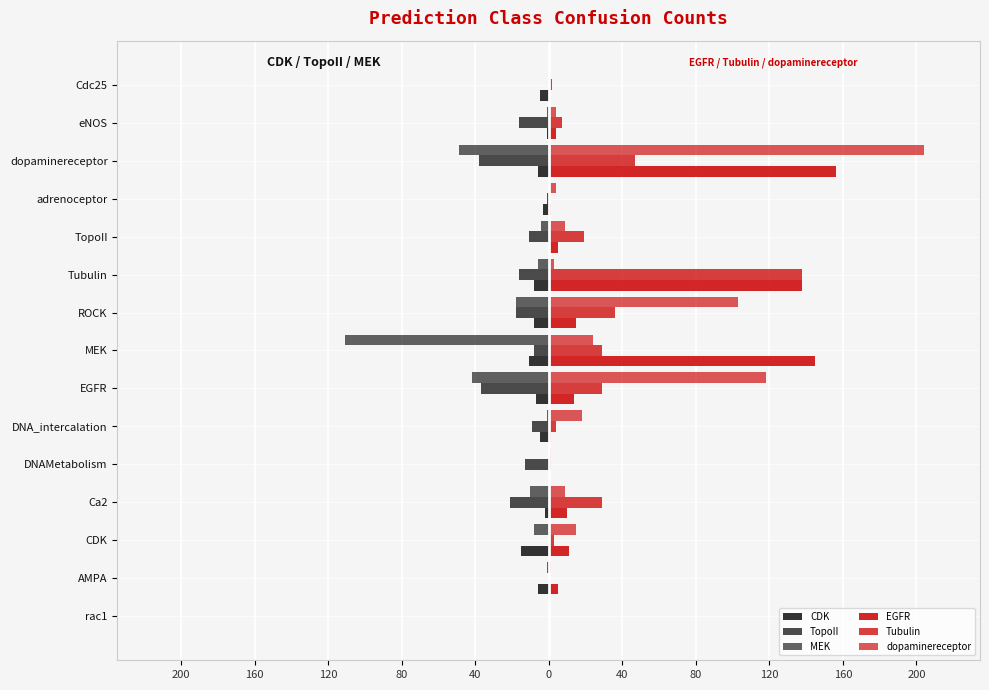

What are all the series names shown in the legend?

CDK, TopoII, MEK, EGFR, Tubulin, dopaminereceptor